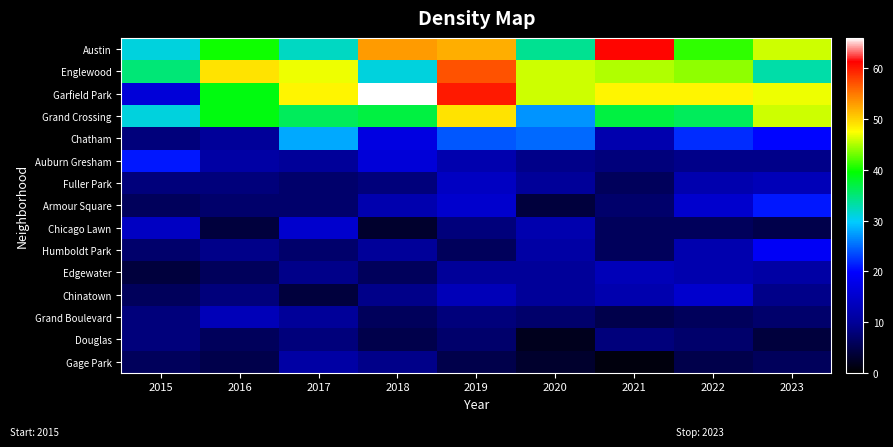

How many distinct data groups are displayed?

15